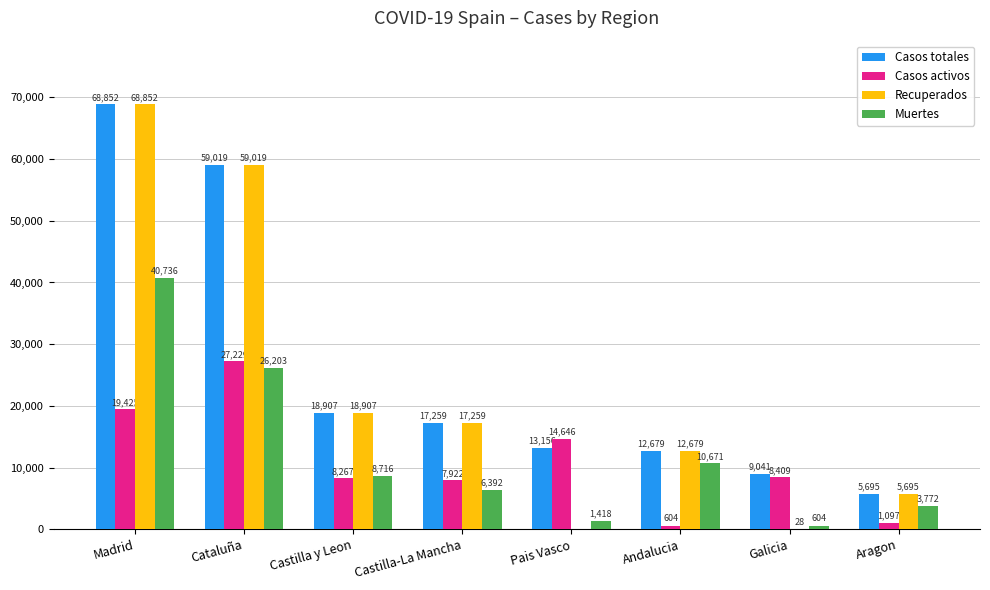

Reading left to right, extract all data points from this chart.

Casos totales: 68852	59019	18907	17259	13156	12679	9041	5695
Casos activos: 19425	27229	8267	7922	14646	604	8409	1097
Recuperados: 68852	59019	18907	17259	0	12679	28	5695
Muertes: 40736	26203	8716	6392	1418	10671	604	3772